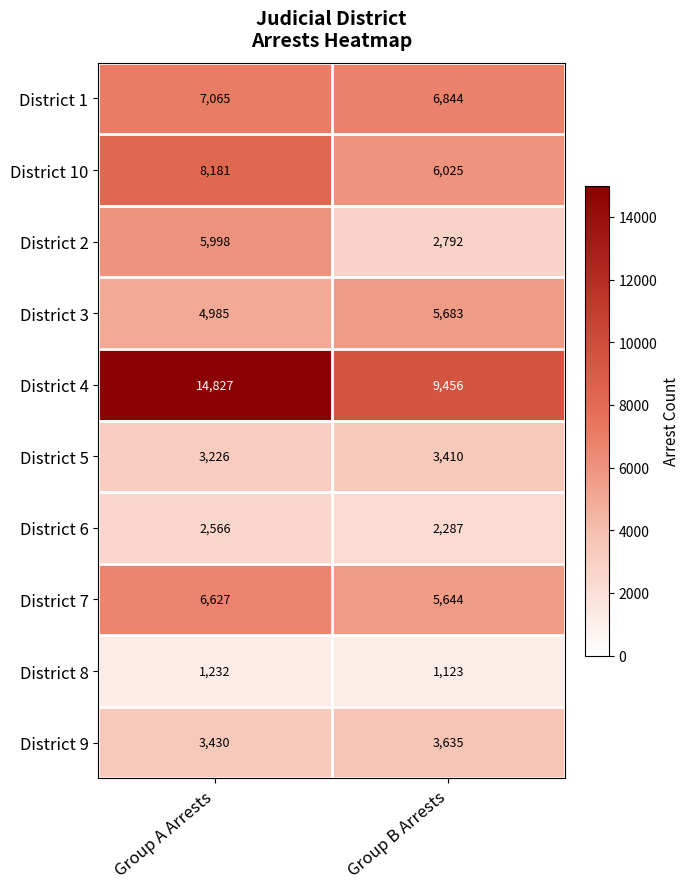

What is the difference between the District 5 values at Group A Arrests and Group B Arrests?

184